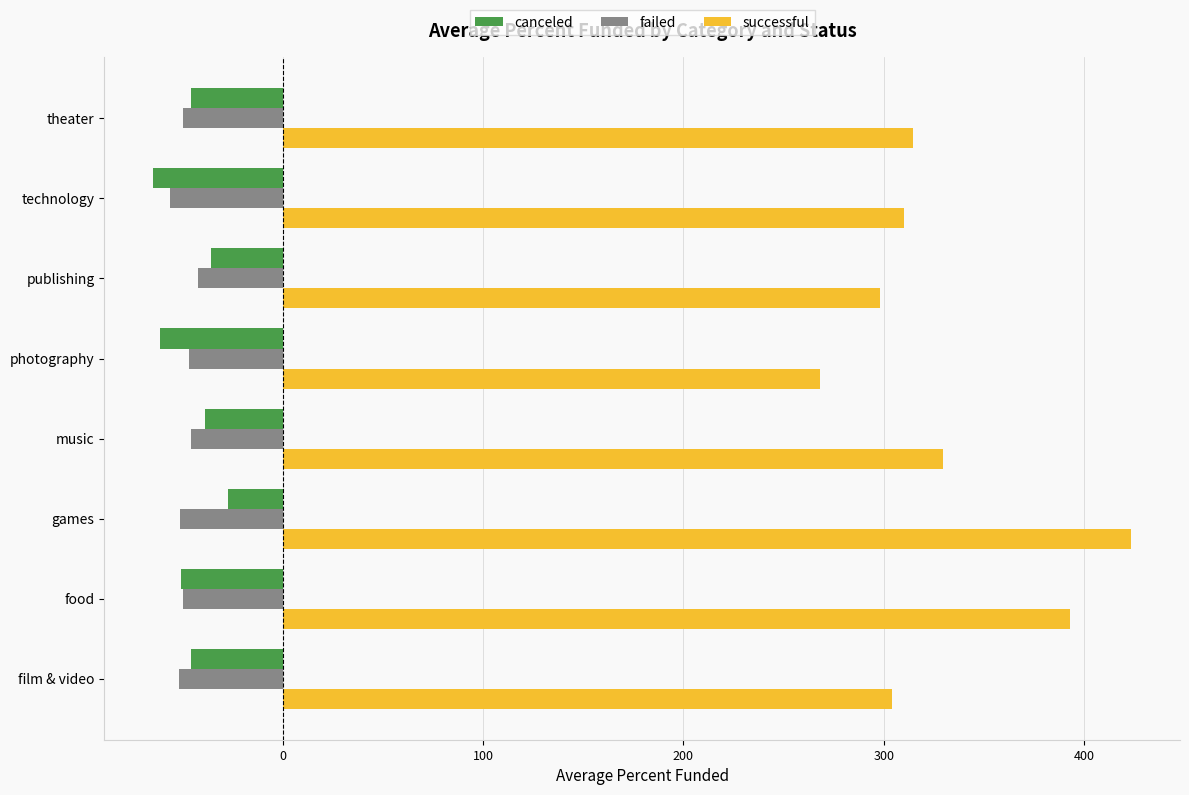

What is the highest value of the failed series?

-42.2